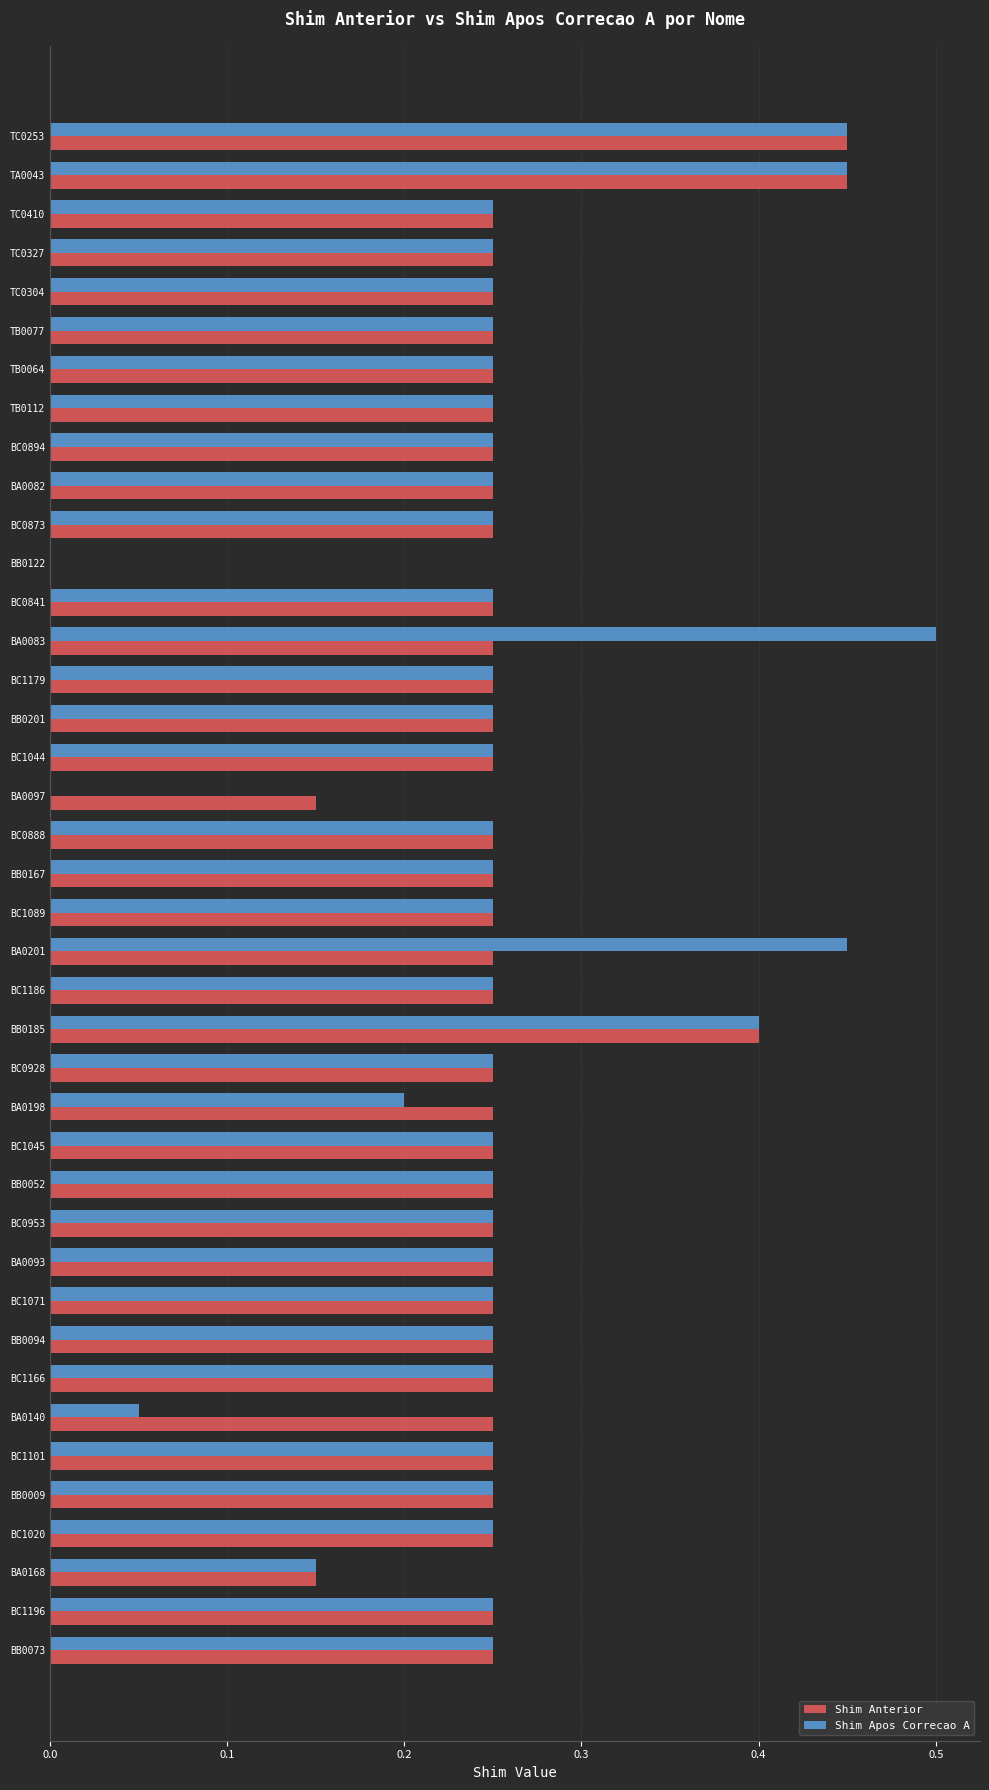

Is the value of Shim Apos Correcao A at BC0888 greater than the value of Shim Anterior at BB0122?

Yes